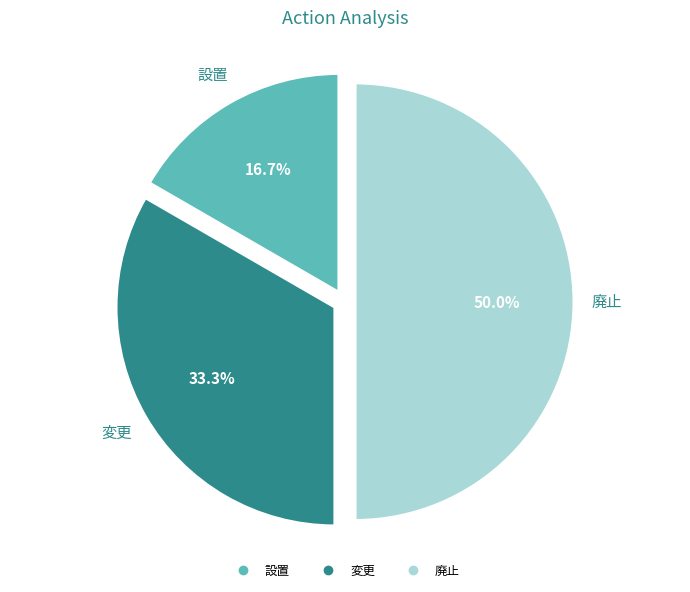

The 廃止 slice represents 64% of the pie. True or false?

False